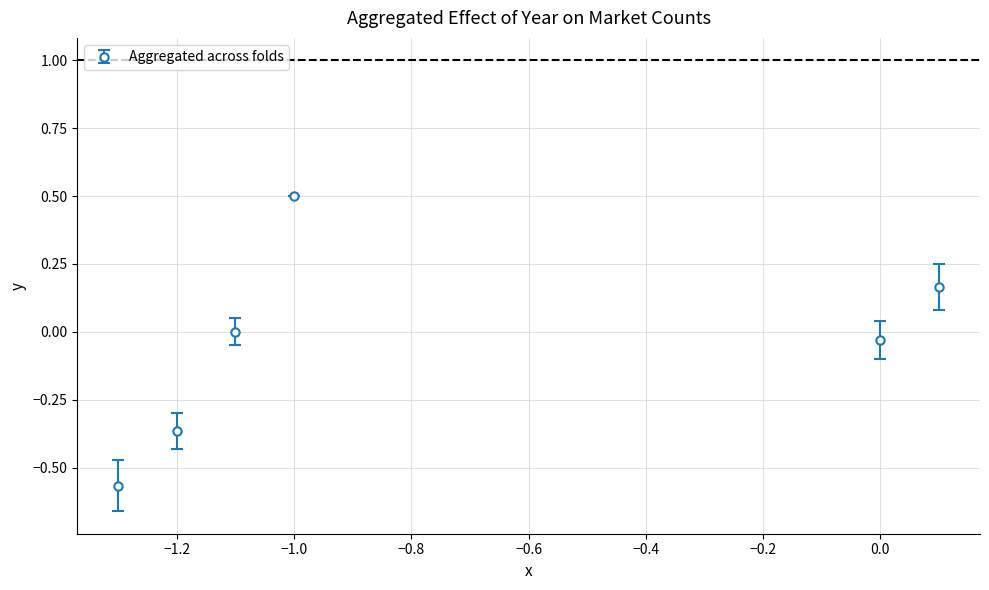

What is the greatest value displayed?

0.5